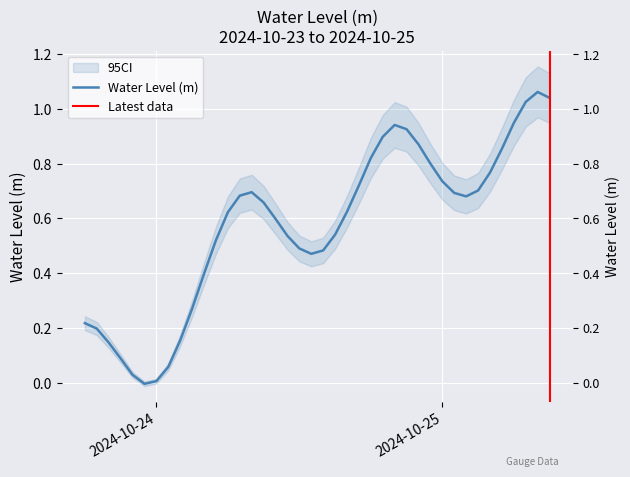

True or false: the data shows 0.3 at 2024-10-23 19:00:00.

False